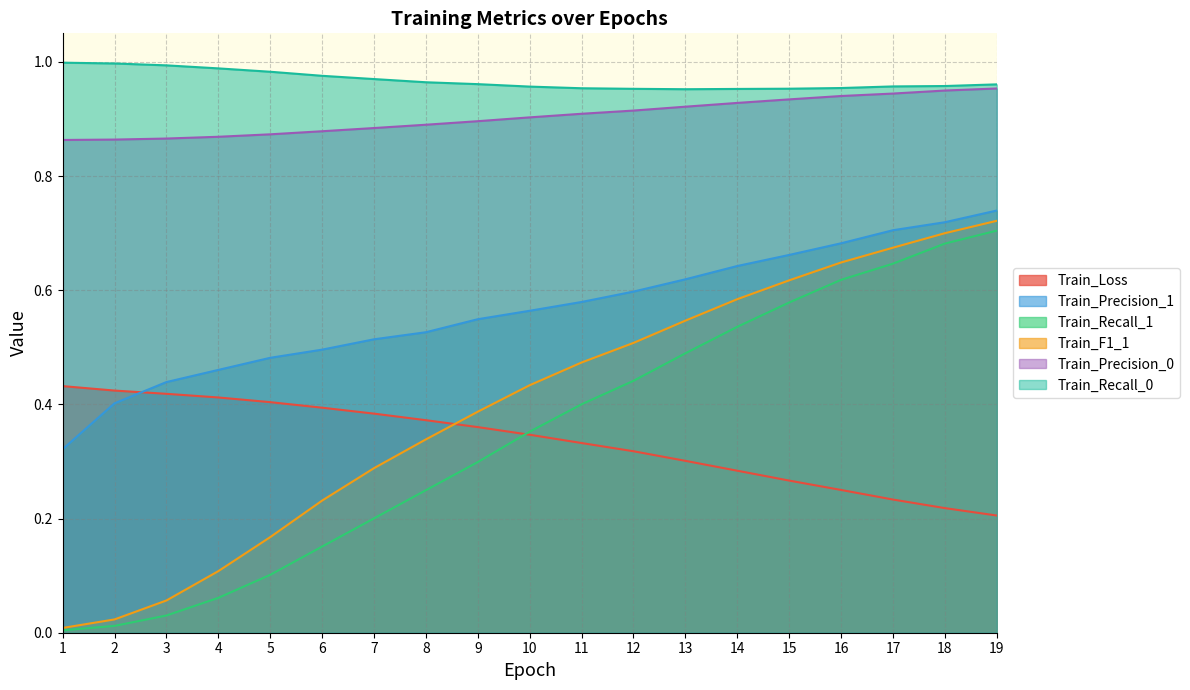

Where is Train_F1_1 nearest to the value 0?

1